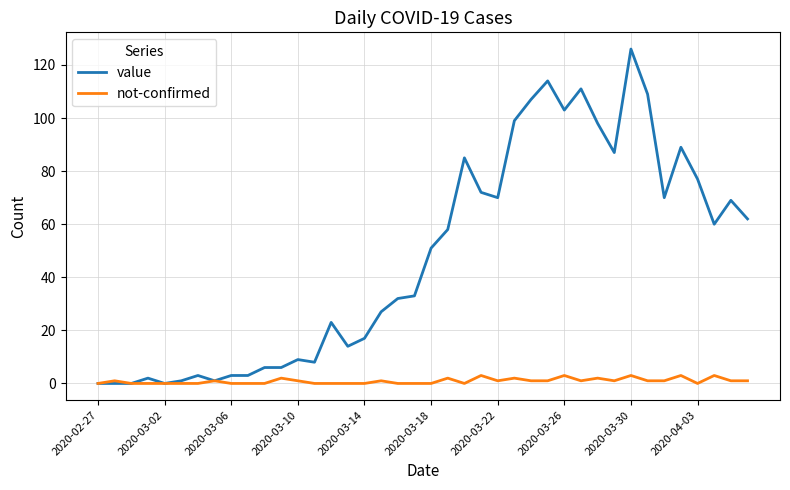

What is the average value of the value series?

48